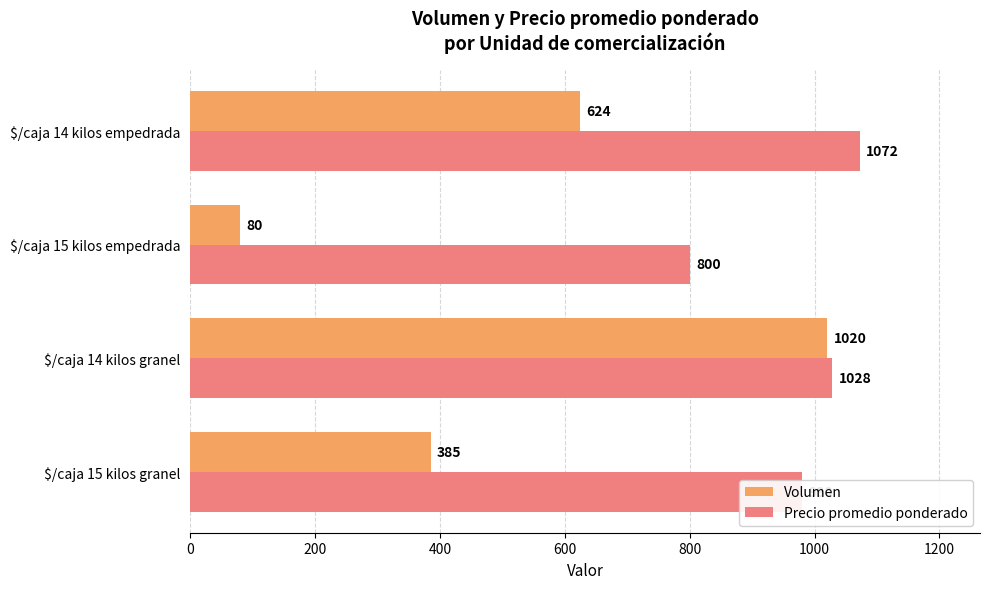

Which series has the largest range (max minus min)?

Volumen